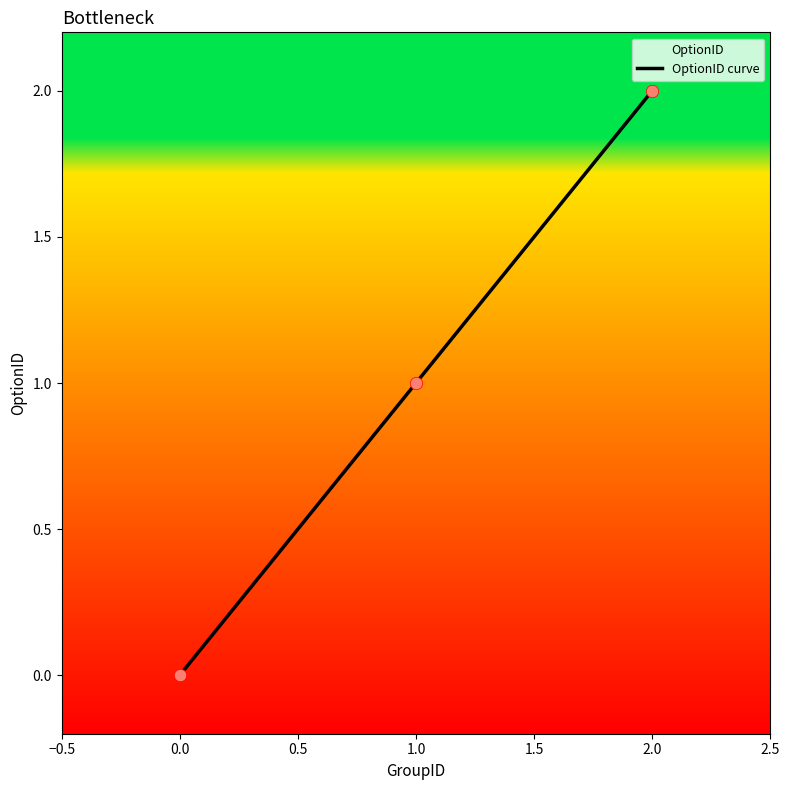

Which has a higher value, 2.0 or 0.0?

2.0